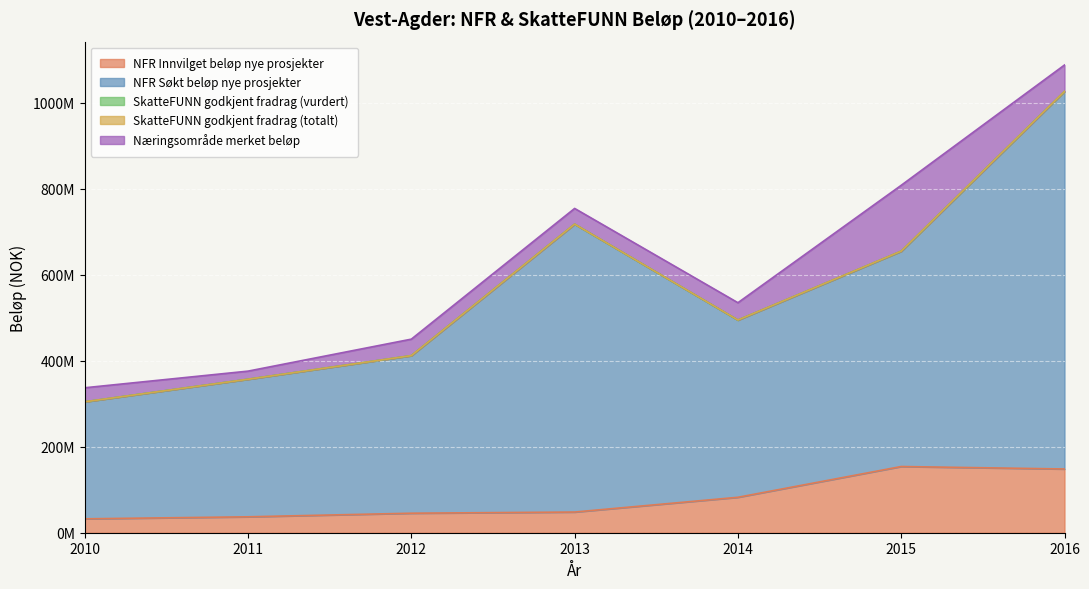

Reading left to right, transcribe all the data shown in this chart.

NFR Innvilget beløp nye prosjekter: 2010=32307237.0	2011=37004294.0	2012=45362015.7	2013=48082122.0	2014=82406031.0	2015=153921291.0	2016=148172228.0
NFR Søkt beløp nye prosjekter: 2010=272032000.0	2011=319817000.0	2012=366280600.0	2013=669311600.0	2014=411975300.0	2015=500421700.0	2016=877747000.0
SkatteFUNN godkjent fradrag (vurdert): 2010=61875.0	2011=35078.0	2012=69902.0	2013=56805.0	2014=77600.0	2015=220717.0	2016=53233.0
SkatteFUNN godkjent fradrag (totalt): 2010=60923.0	2011=36528.0	2012=72088.0	2013=60718.0	2014=77875.0	2015=130435.0	2016=57538.0
Næringsområde merket beløp: 2010=32563237.0	2011=18818293.0	2012=38270466.0	2013=36455016.0	2014=40219400.0	2015=153059942.0	2016=61391000.0